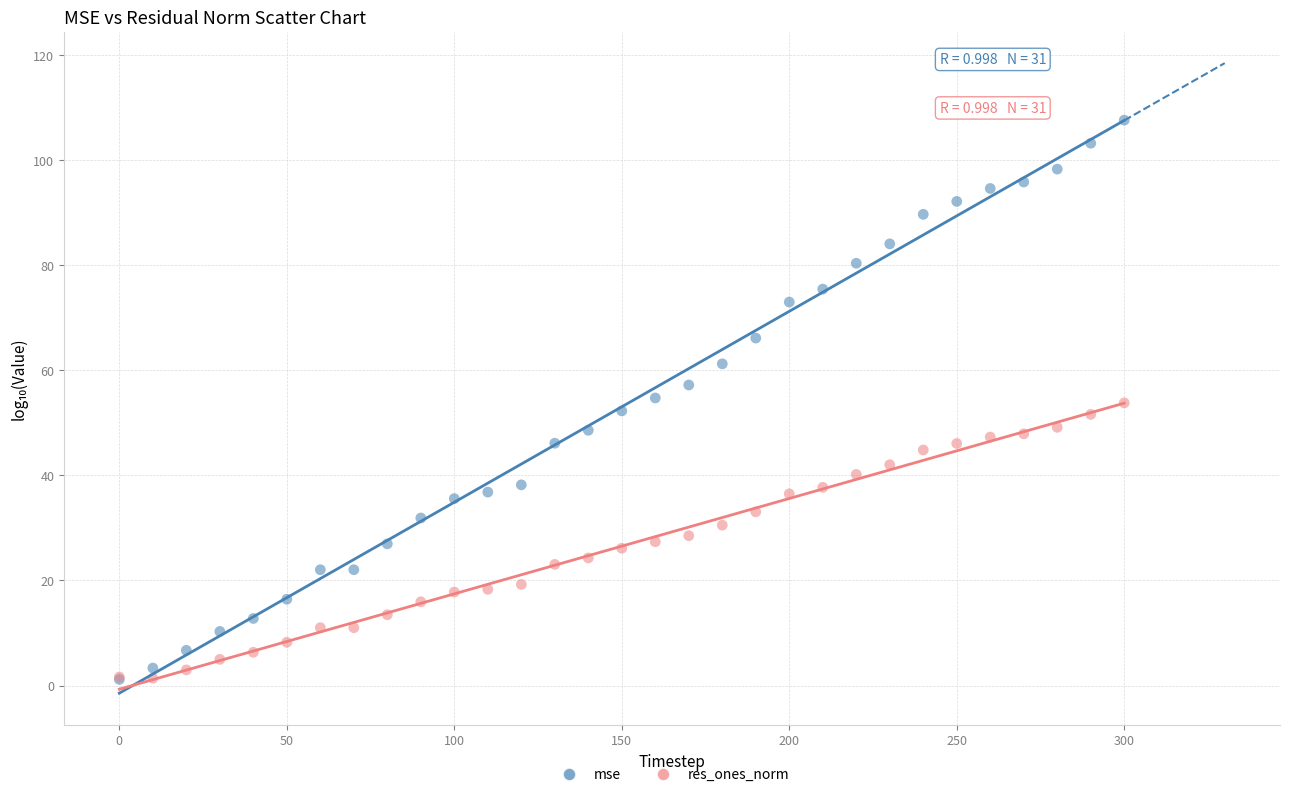

Which series reaches the maximum Y coordinate?

mse